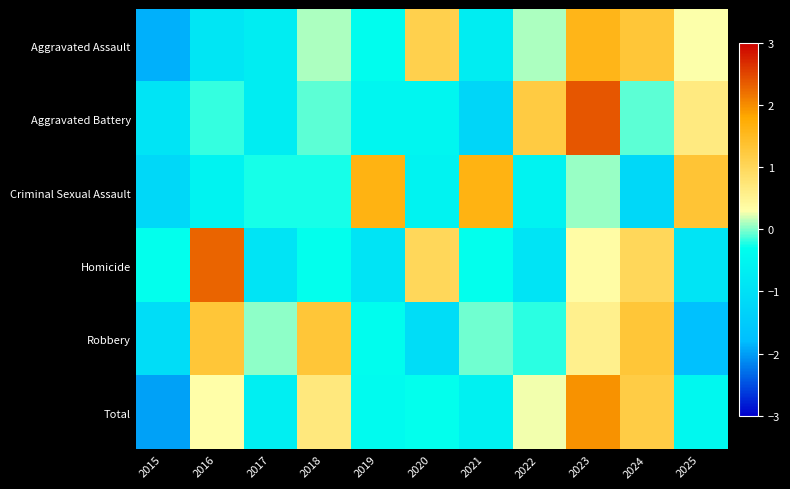

Reading right to left, list all the values displayed in this chart.

Aggravated Assault: 2025=0.3	2024=1.3	2023=1.6	2022=0.1	2021=-0.7	2020=1.1	2019=-0.3	2018=0.1	2017=-0.7	2016=-0.9	2015=-1.9
Aggravated Battery: 2025=0.7	2024=-0.1	2023=2.4	2022=1.2	2021=-1.2	2020=-0.5	2019=-0.5	2018=-0.1	2017=-0.7	2016=-0.2	2015=-0.9
Criminal Sexual Assault: 2025=1.3	2024=-1.2	2023=0.1	2022=-0.6	2021=1.6	2020=-0.6	2019=1.6	2018=-0.3	2017=-0.3	2016=-0.6	2015=-1.2
Homicide: 2025=-0.9	2024=1.0	2023=0.3	2022=-0.9	2021=-0.3	2020=1.0	2019=-0.9	2018=-0.3	2017=-0.9	2016=2.3	2015=-0.3
Robbery: 2025=-1.8	2024=1.3	2023=0.6	2022=-0.2	2021=-0.0	2020=-1.1	2019=-0.3	2018=1.3	2017=0.0	2016=1.3	2015=-1.1
Total: 2025=-0.5	2024=1.2	2023=2.0	2022=0.3	2021=-0.6	2020=-0.3	2019=-0.4	2018=0.7	2017=-0.7	2016=0.3	2015=-2.0